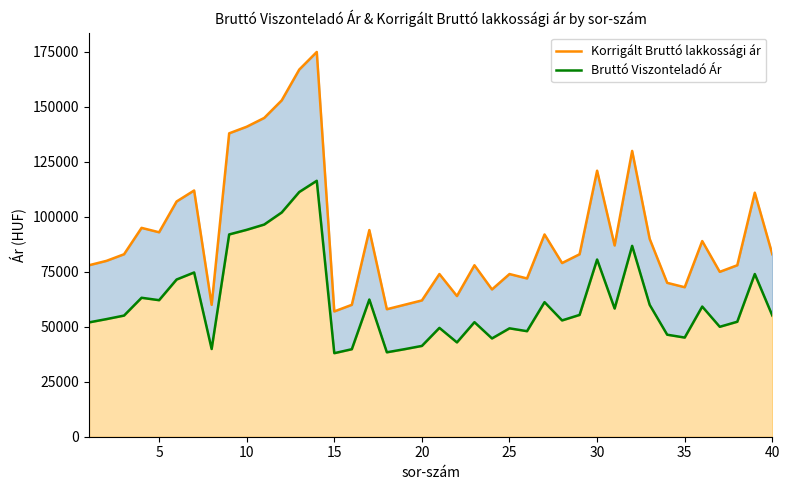

Which series has the largest total across all categories?

Korrigált Bruttó lakkossági ár